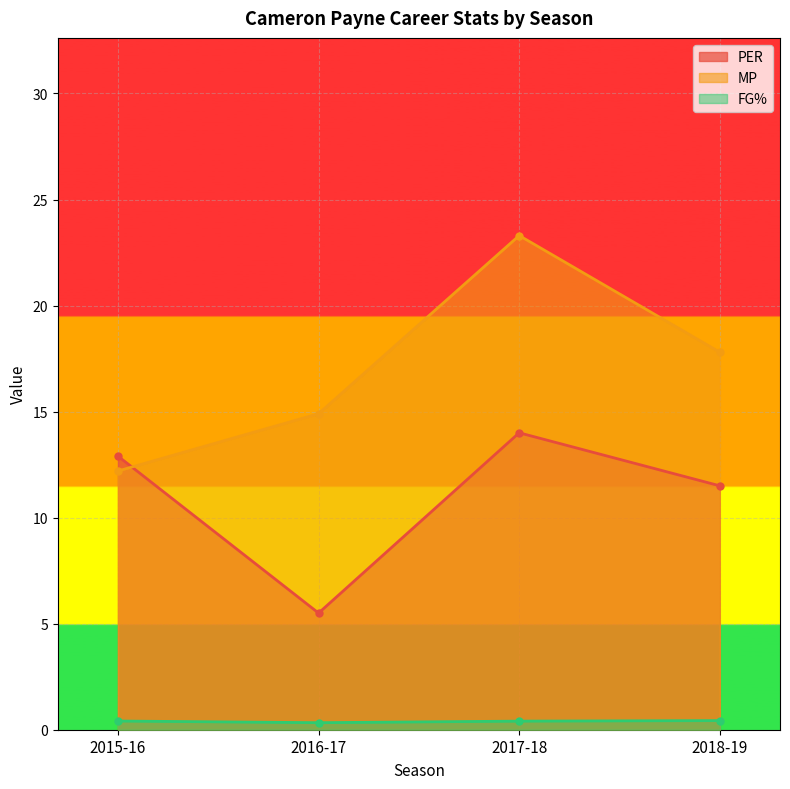

How many lines are shown in the chart?

3